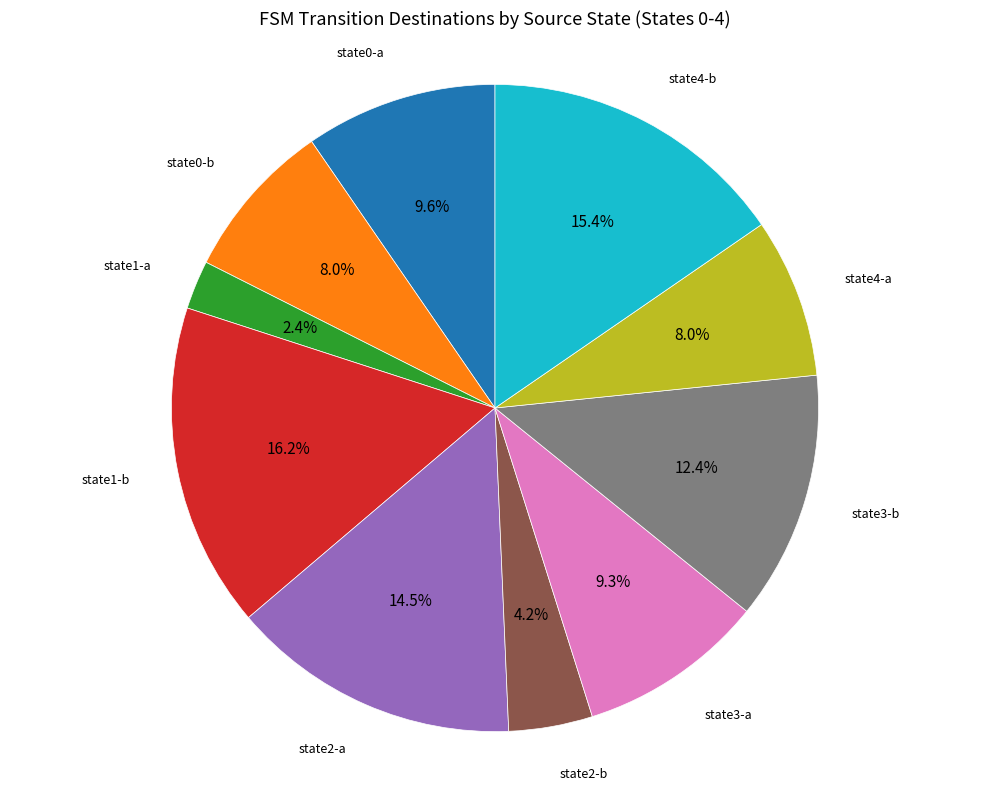

Does any single category account for the majority?

No